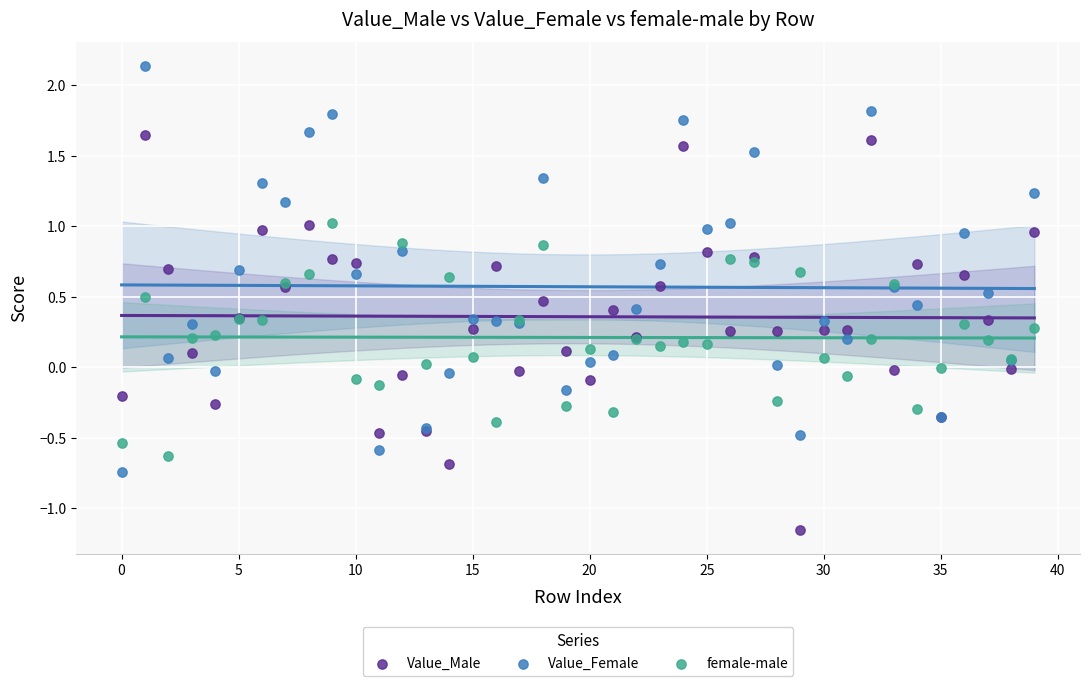

Which series reaches the minimum Y coordinate?

Value_Male